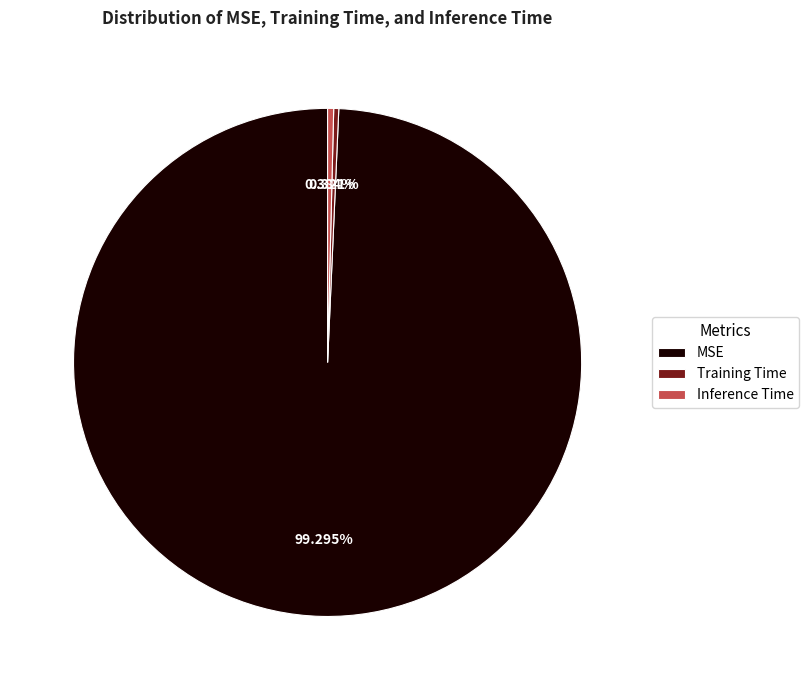

How many slices are in this pie chart?

3